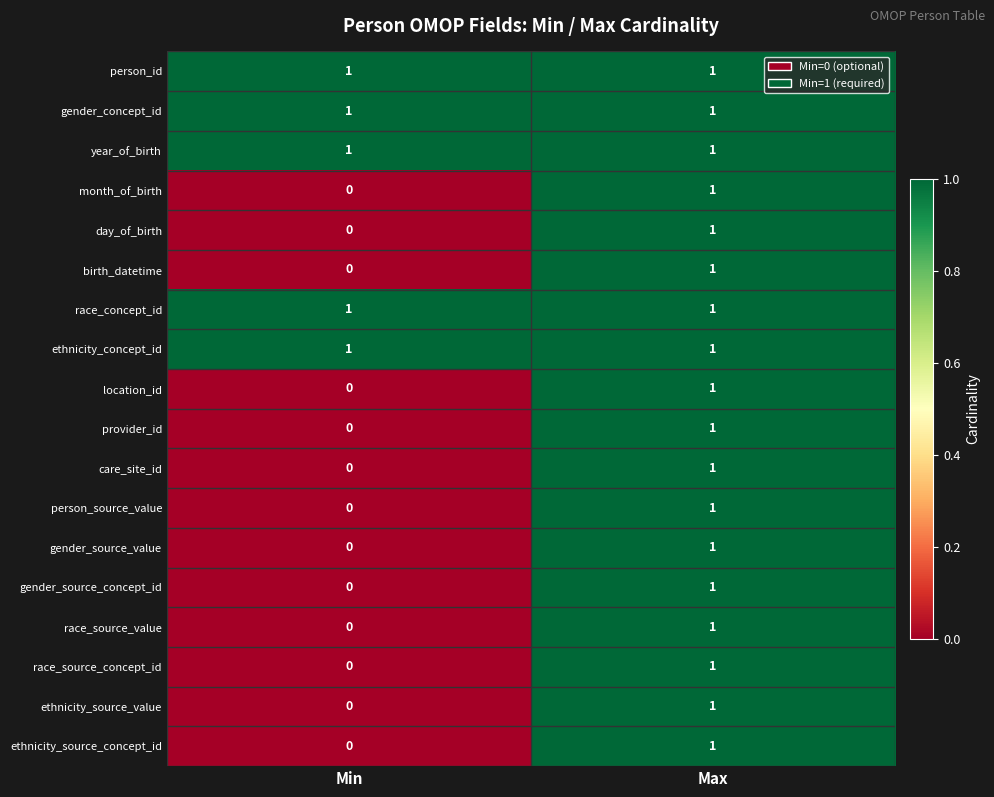

True or false: ethnicity_source_value has a value of 1 at Max.

True